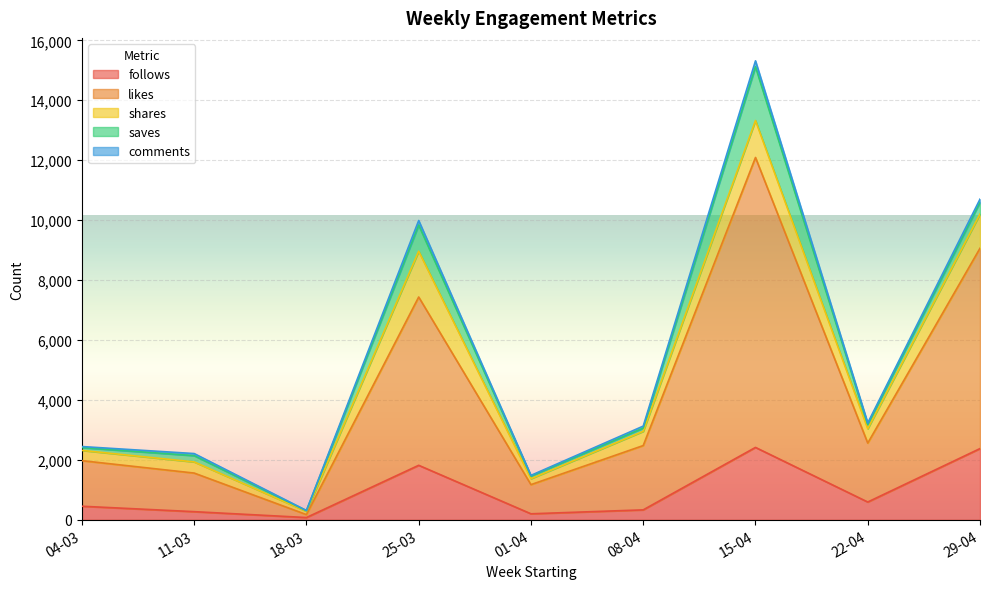

True or false: saves and shares intersect in this chart.

True